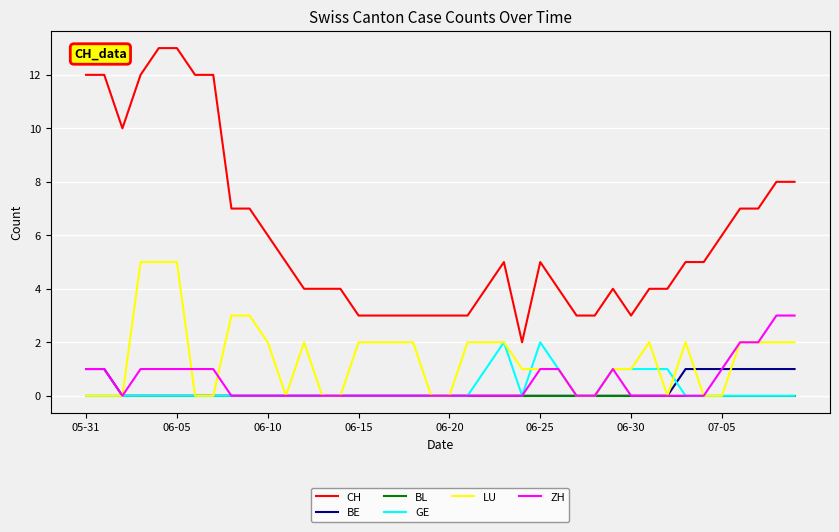

True or false: CH and BE intersect in this chart.

False